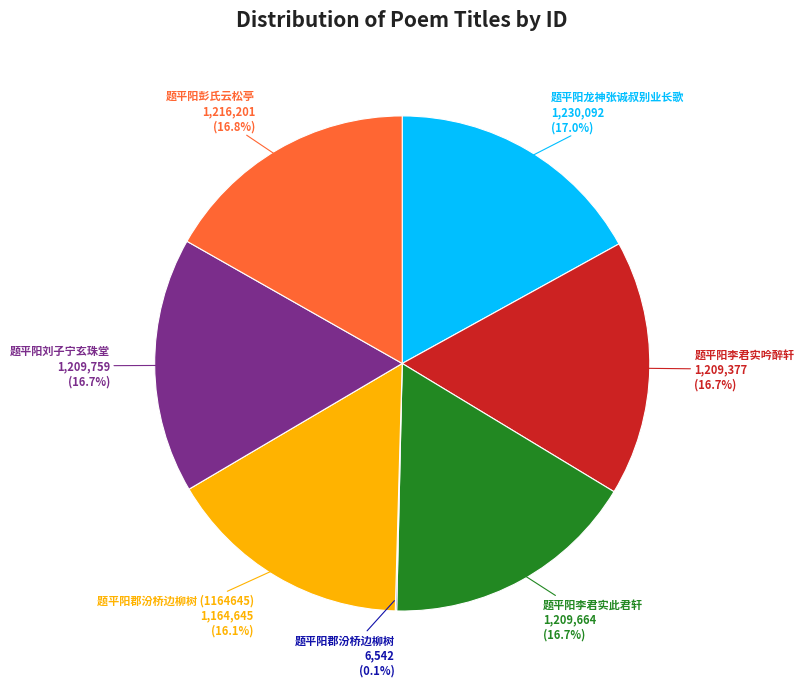

Does any single category account for the majority?

No